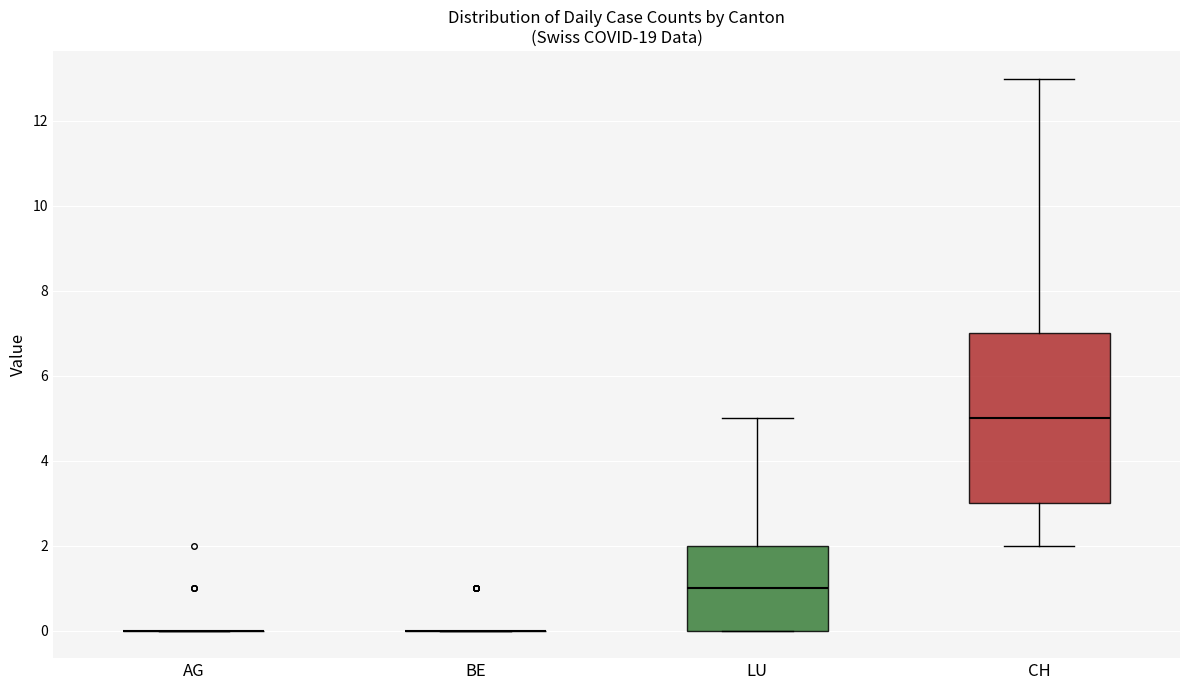

Reading left to right, transcribe this box plot: for each box, give where its median line is, the range the box spans, and where its two whiskers end, as read against the y-axis. The values are not printed on the chart, so give them approximately, as read against the axis.

AG: box collapsed to a line at 0, whiskers 0 to 0
BE: box collapsed to a line at 0, whiskers 0 to 0
LU: median 1, box 0 to 2, whiskers 0 to 5
CH: median 5, box 3 to 7, whiskers 2 to 13